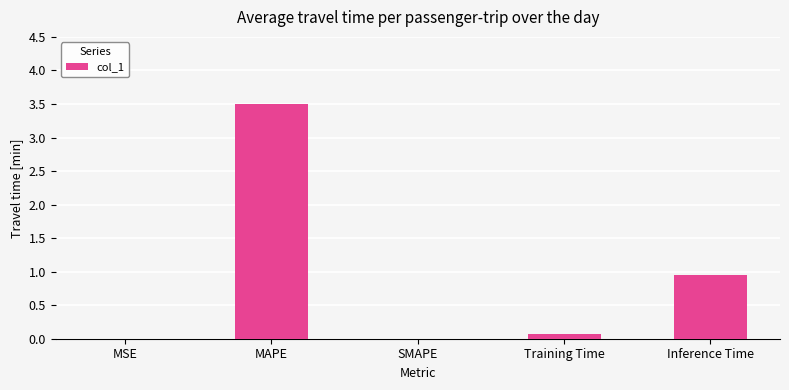

True or false: the data shows 0.0 at SMAPE.

True